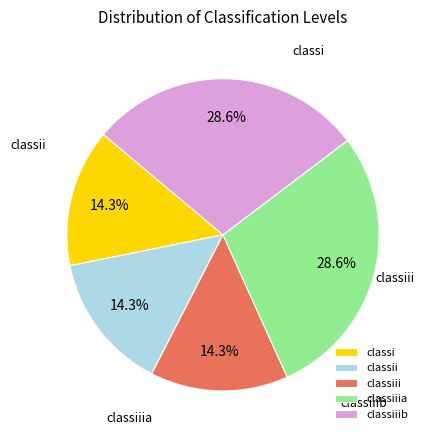

Approximately how many times larger is the value at classiiib compared to classiiia?

1.0